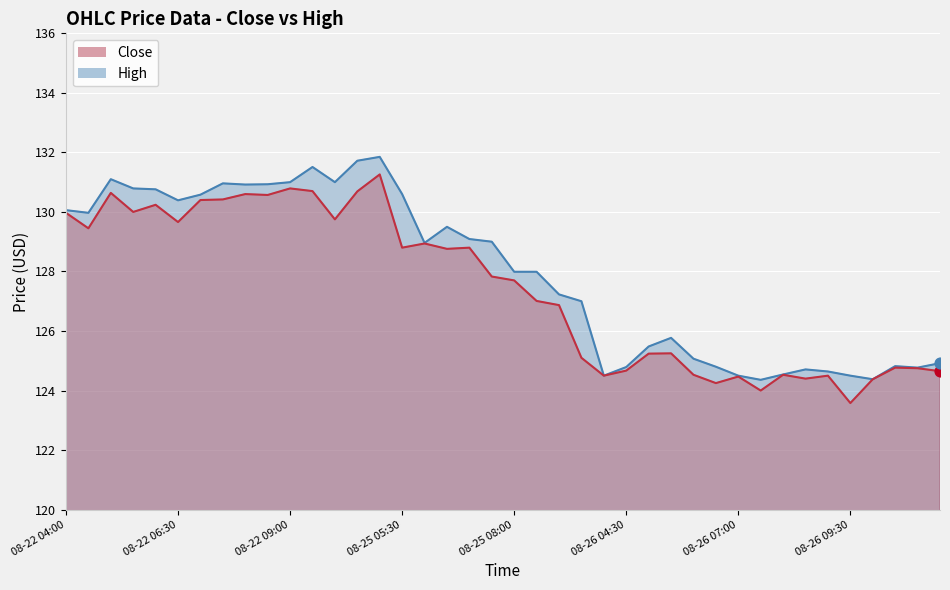

What are all the series names shown in the legend?

Close, High